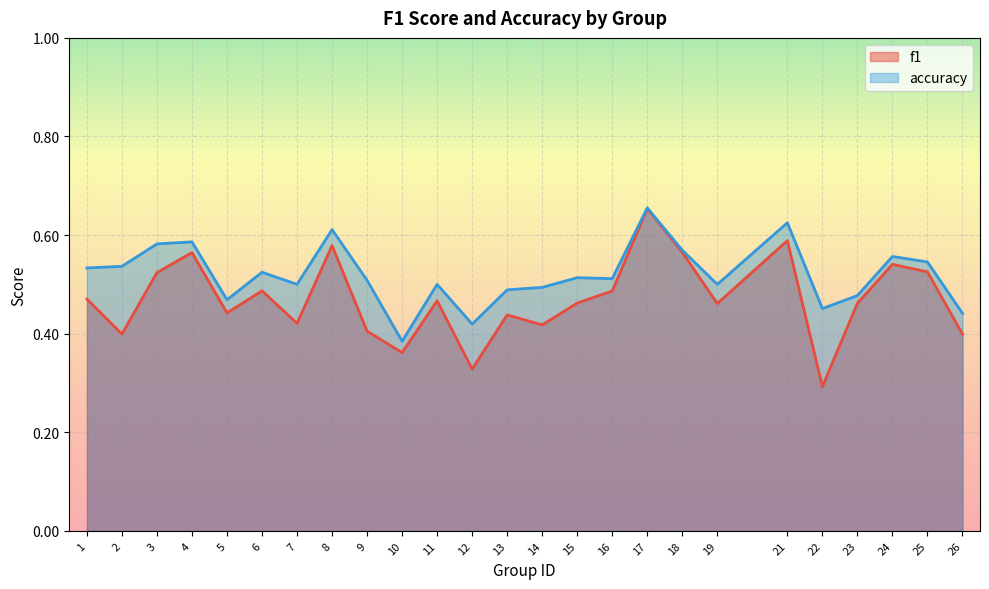

Reading left to right, what are all the values shown in this chart?

f1: 1=0.5	2=0.4	3=0.5	4=0.6	5=0.4	6=0.5	7=0.4	8=0.6	9=0.4	10=0.4	11=0.5	12=0.3	13=0.4	14=0.4	15=0.5	16=0.5	17=0.7	18=0.6	19=0.5	21=0.6	22=0.3	23=0.5	24=0.5	25=0.5	26=0.4
accuracy: 1=0.5	2=0.5	3=0.6	4=0.6	5=0.5	6=0.5	7=0.5	8=0.6	9=0.5	10=0.4	11=0.5	12=0.4	13=0.5	14=0.5	15=0.5	16=0.5	17=0.7	18=0.6	19=0.5	21=0.6	22=0.5	23=0.5	24=0.6	25=0.5	26=0.4